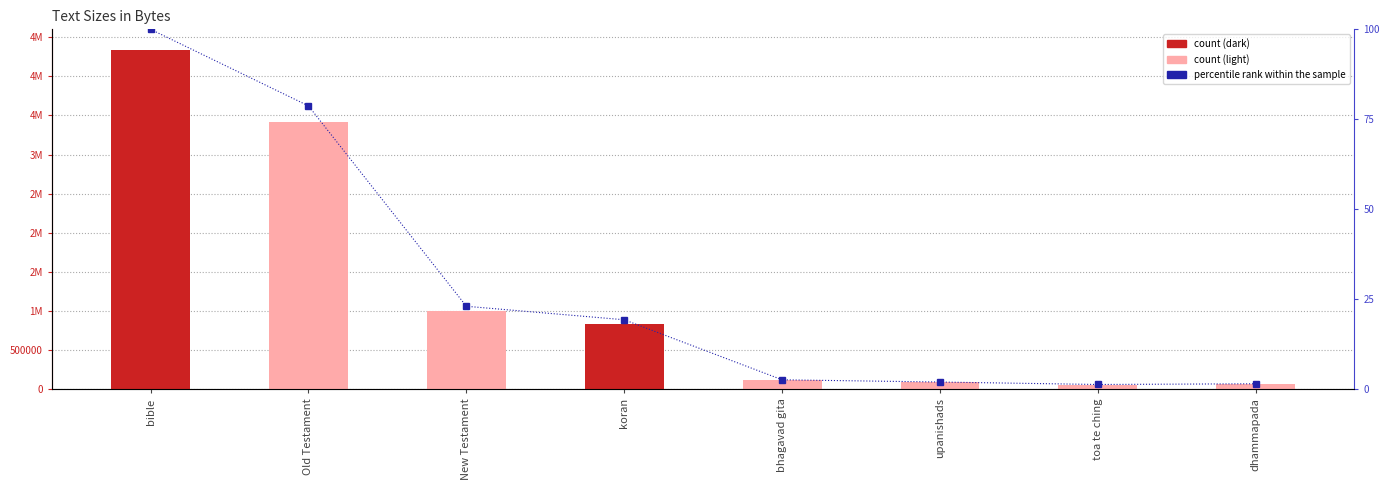

The bytes series shows 3410675.0 at Old Testament. True or false?

True